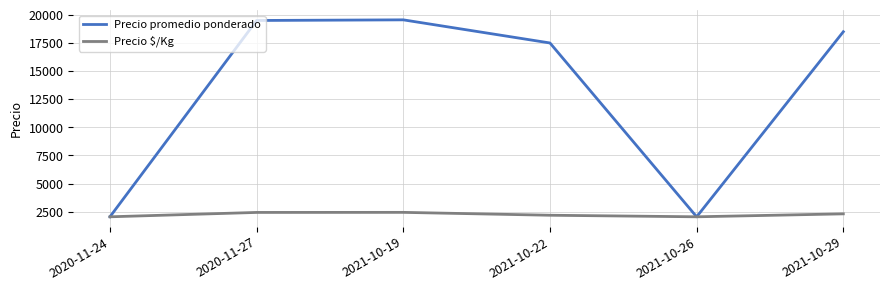

What value does the Precio $/Kg series have at 2020-11-24?

2050